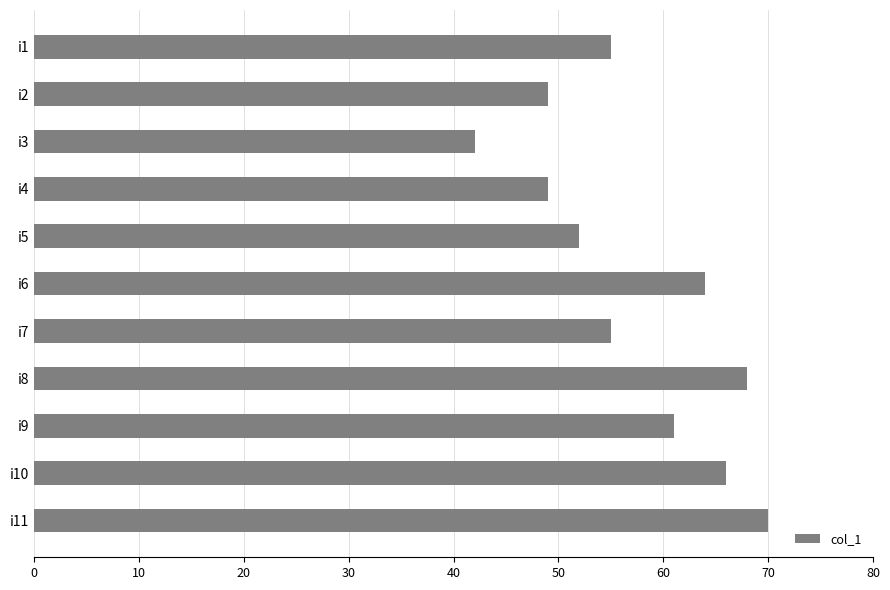

Reading top to bottom, what are all the values shown in this chart?

i1=55	i2=49	i3=42	i4=49	i5=52	i6=64	i7=55	i8=68	i9=61	i10=66	i11=70